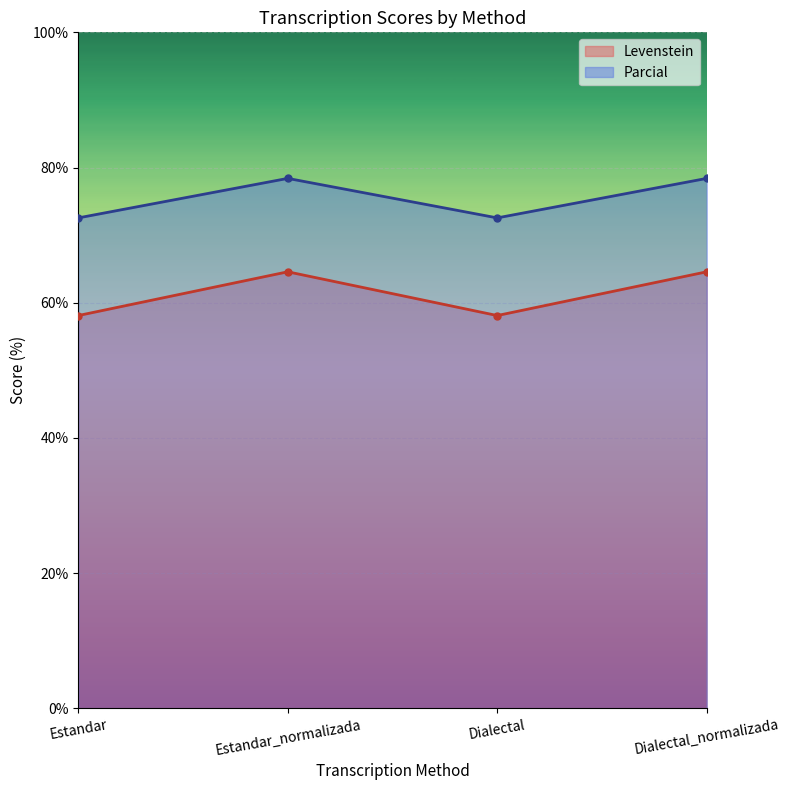

The Parcial series shows 38.5 at Dialectal_normalizada. True or false?

False